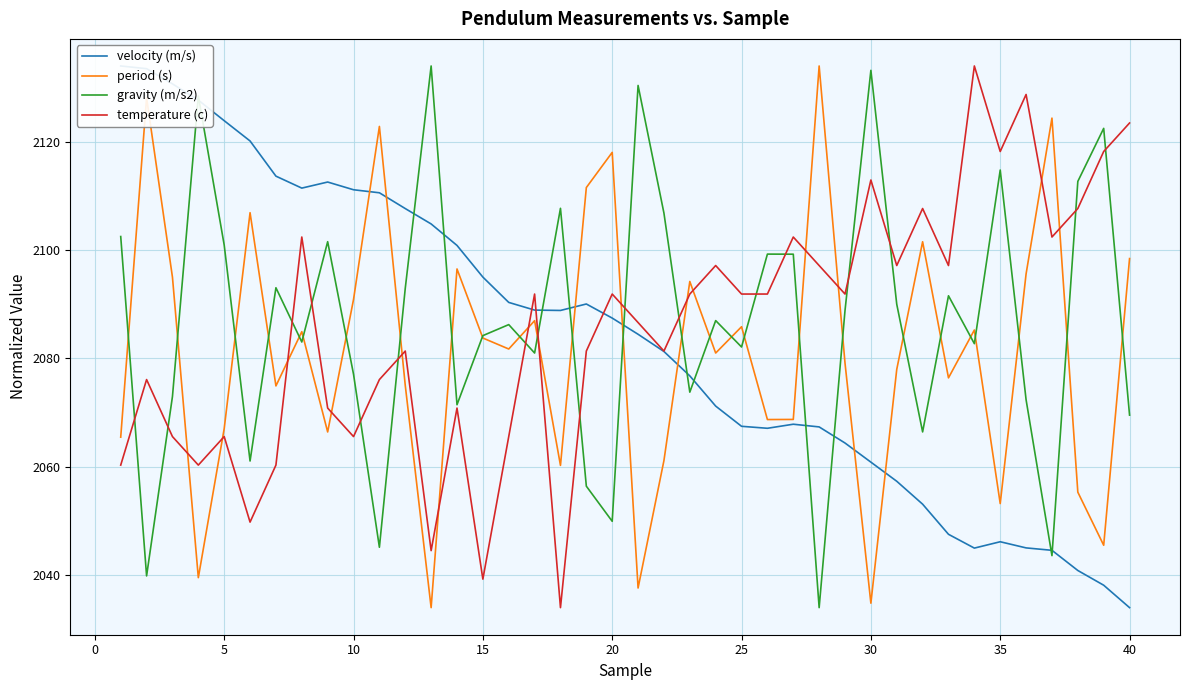

What is the smallest value displayed?

2034.0